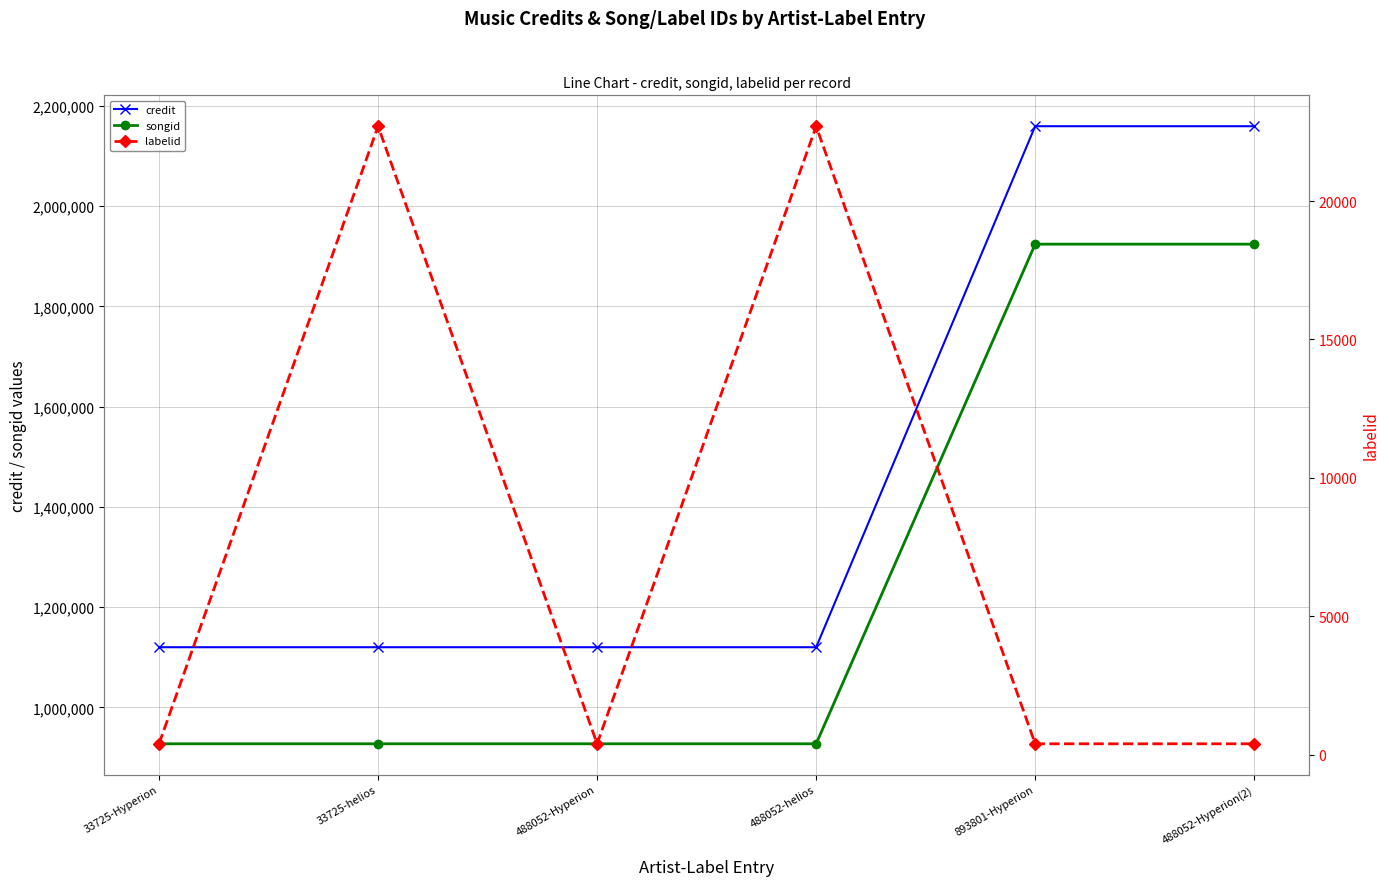

Reading left to right, transcribe all the data shown in this chart.

credit: 33725-Hyperion=1119909	33725-helios=1119909	488052-Hyperion=1119909	488052-helios=1119909	893801-Hyperion=2159628	488052-Hyperion(2)=2159628
songid: 33725-Hyperion=927169	33725-helios=927169	488052-Hyperion=927169	488052-helios=927169	893801-Hyperion=1924254	488052-Hyperion(2)=1924254
labelid: 33725-Hyperion=388	33725-helios=22708	488052-Hyperion=388	488052-helios=22708	893801-Hyperion=388	488052-Hyperion(2)=388